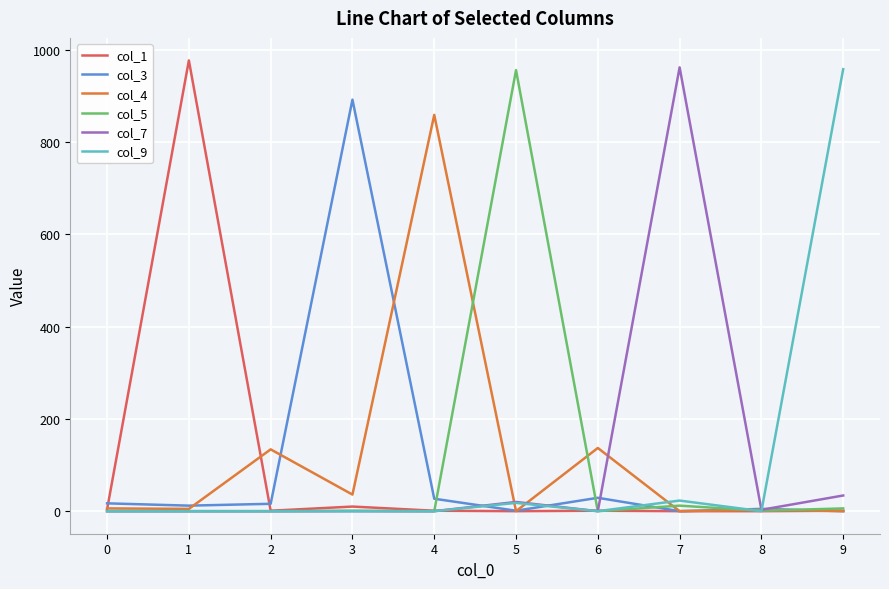

The value of col_7 at 7 is 1667. True or false?

False